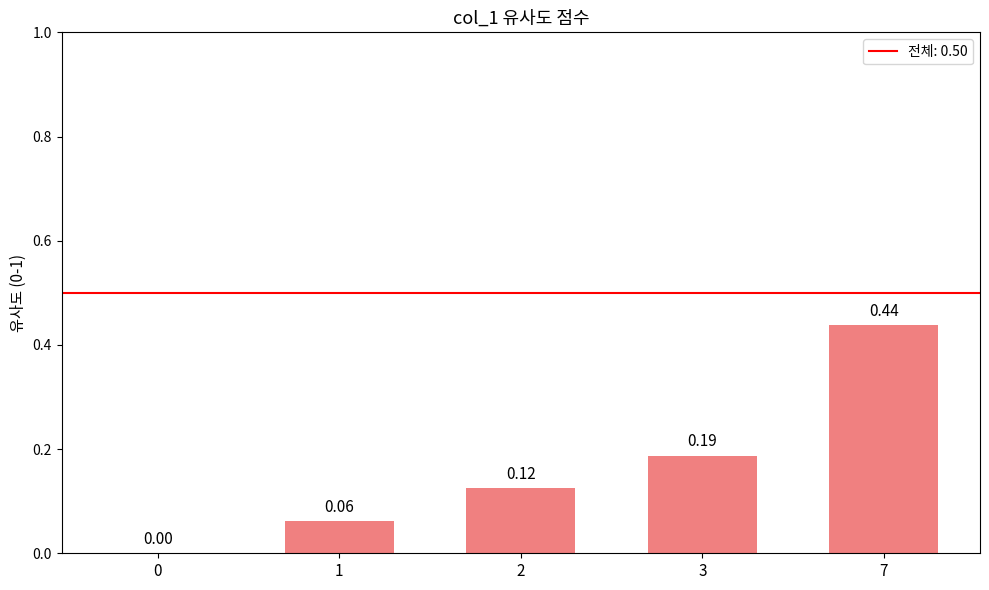

True or false: the data shows 0.1 at 3.

False